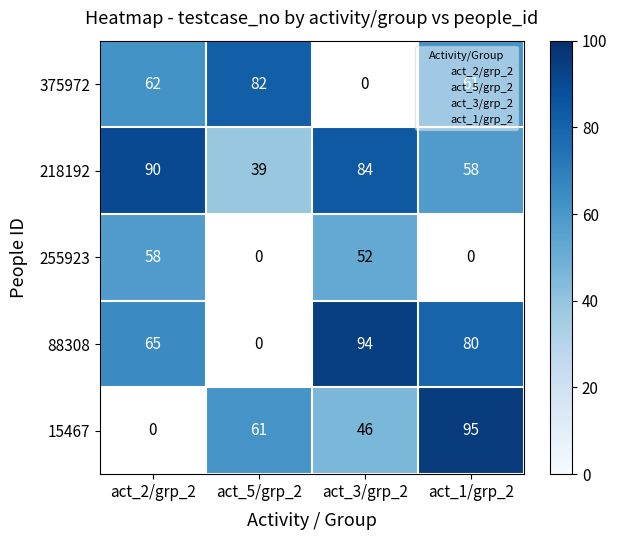

The 375972 series shows 125 at act_5/grp_2. True or false?

False